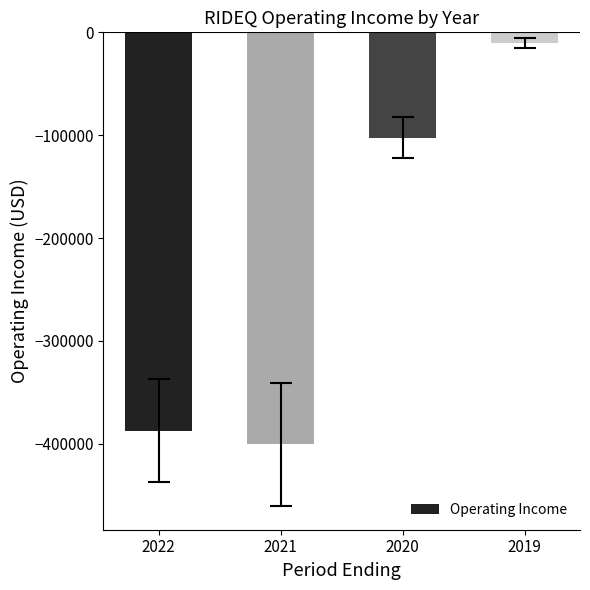

Read the value at 2021, to the nearest 10.

-400500